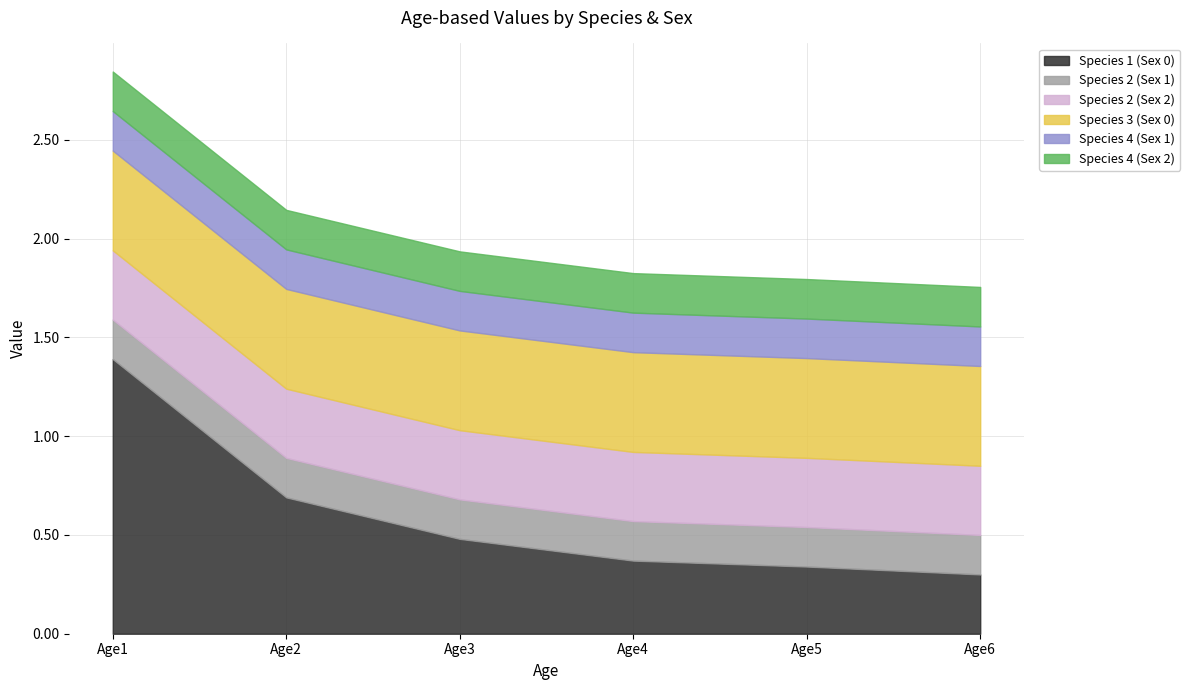

Does the chart have visible grid lines?

Yes